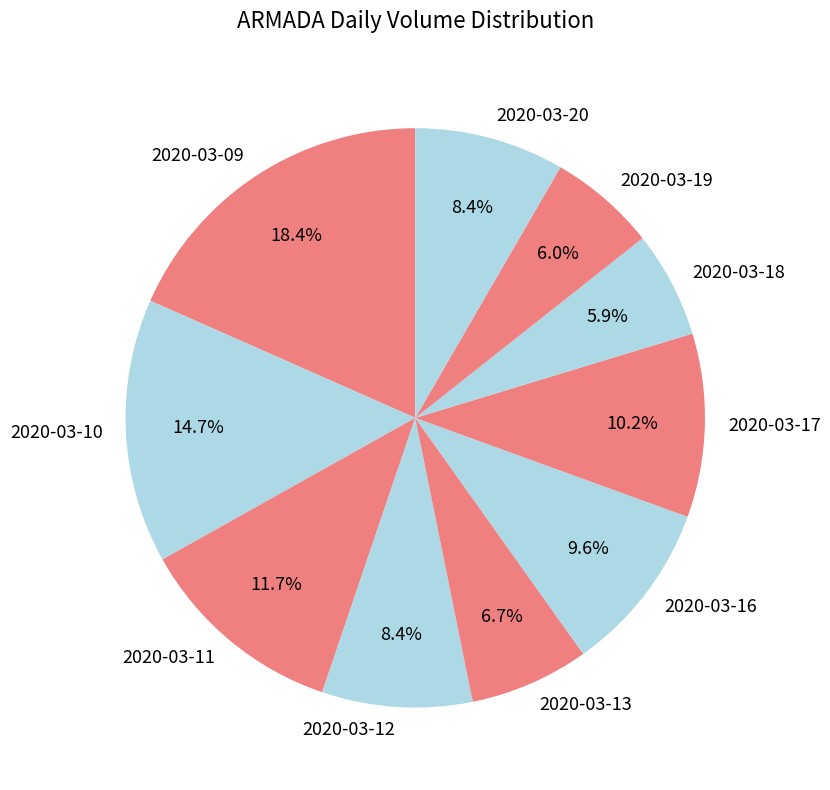

How many slices are in this pie chart?

10